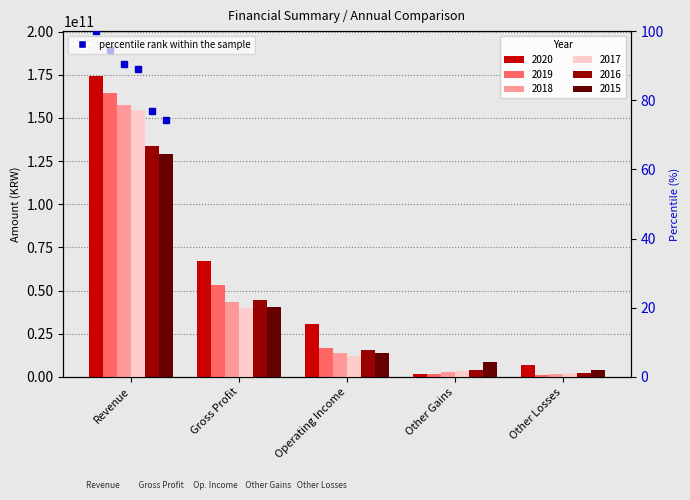

Is it true that 2019 equals 10126710379 at Operating Income?

False